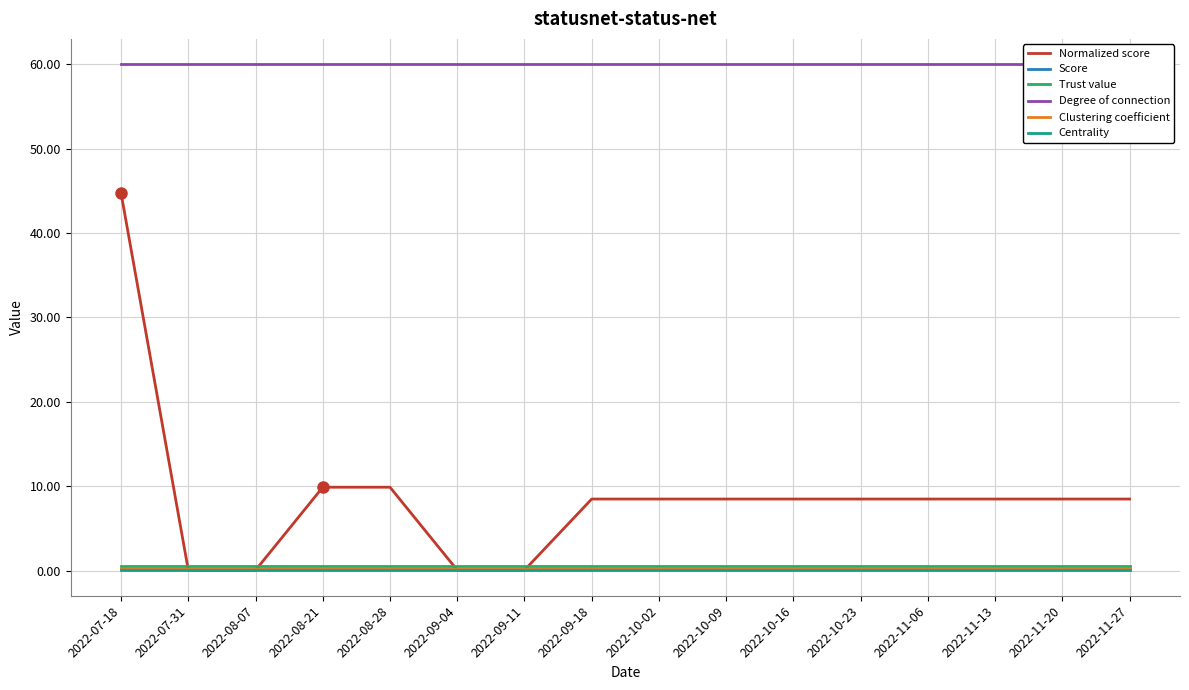

True or false: Clustering coefficient has a value of 0.2 at 2022-07-18.

True